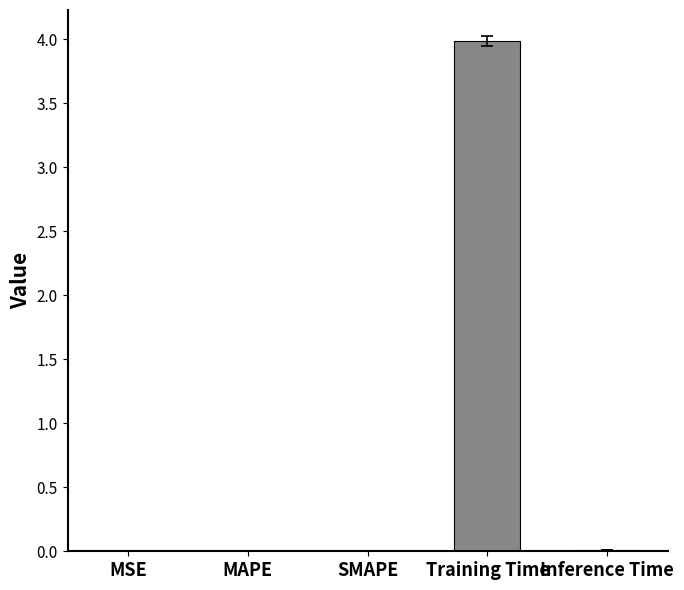

The value at Inference Time is 0.0. True or false?

True